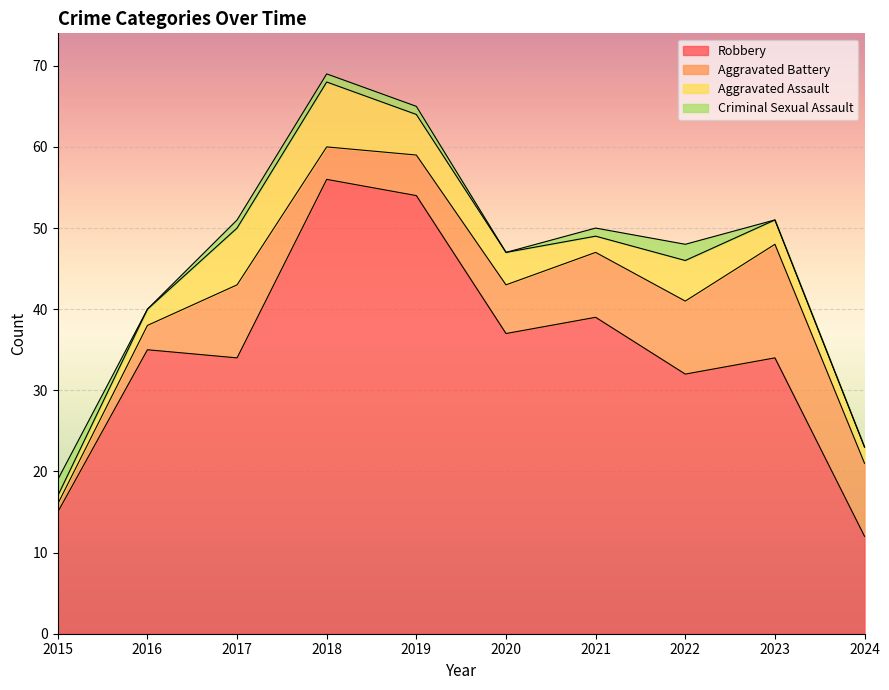

At 2019, list the series in order from smallest to largest.

Criminal Sexual Assault, Aggravated Battery, Aggravated Assault, Robbery